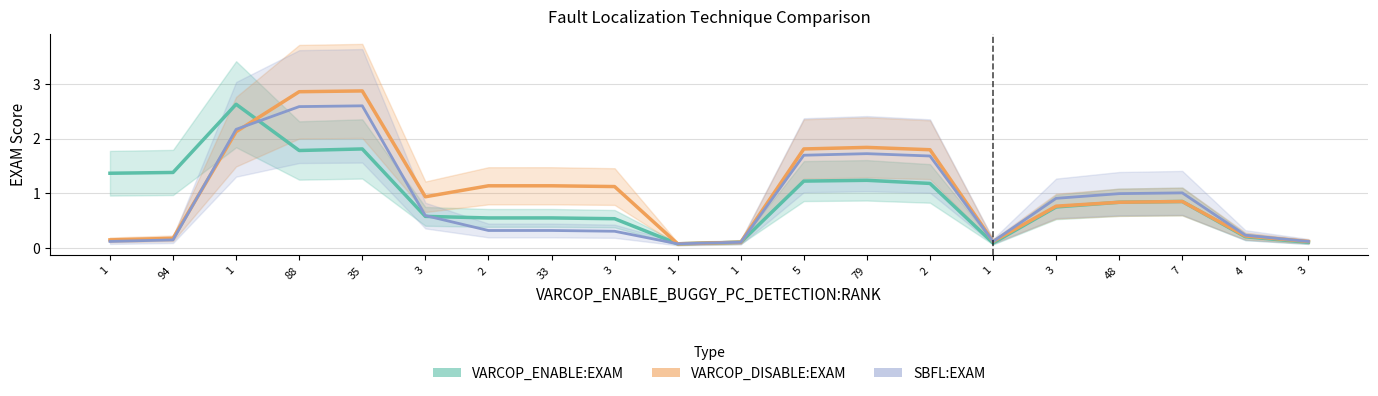

At which label is VARCOP_ENABLE:EXAM closest to 1?

7